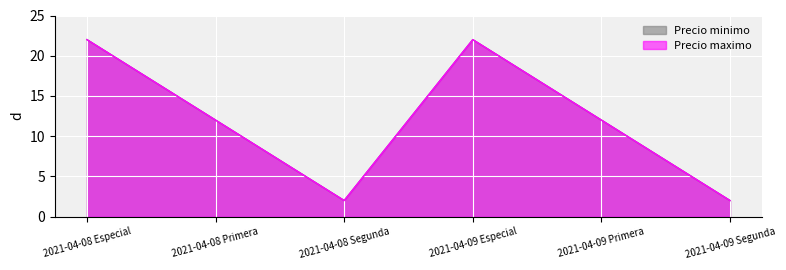

What is the label of the 4th point from the right?

2021-04-08 Segunda